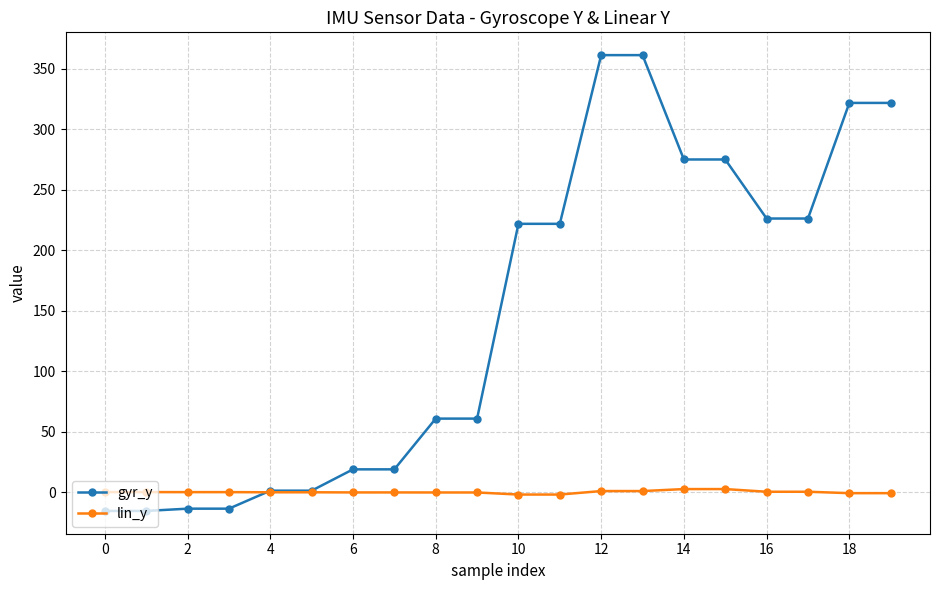

How many lines are shown in the chart?

2